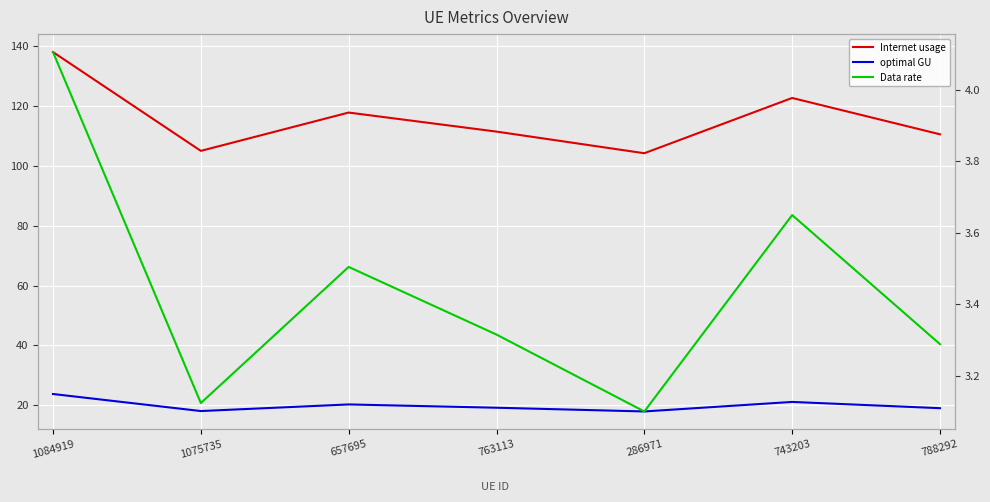

Which category has the highest value across all series?

1084919